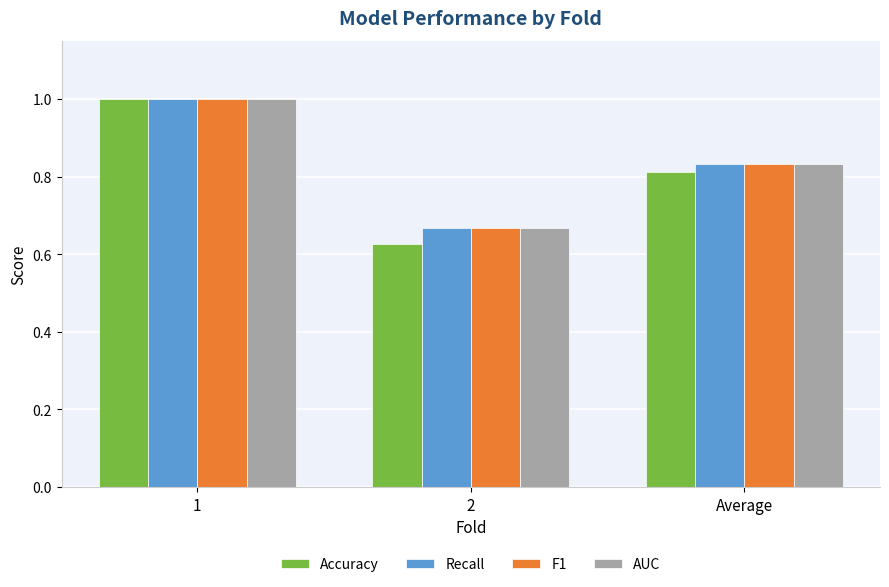

How many groups of bars are there?

3